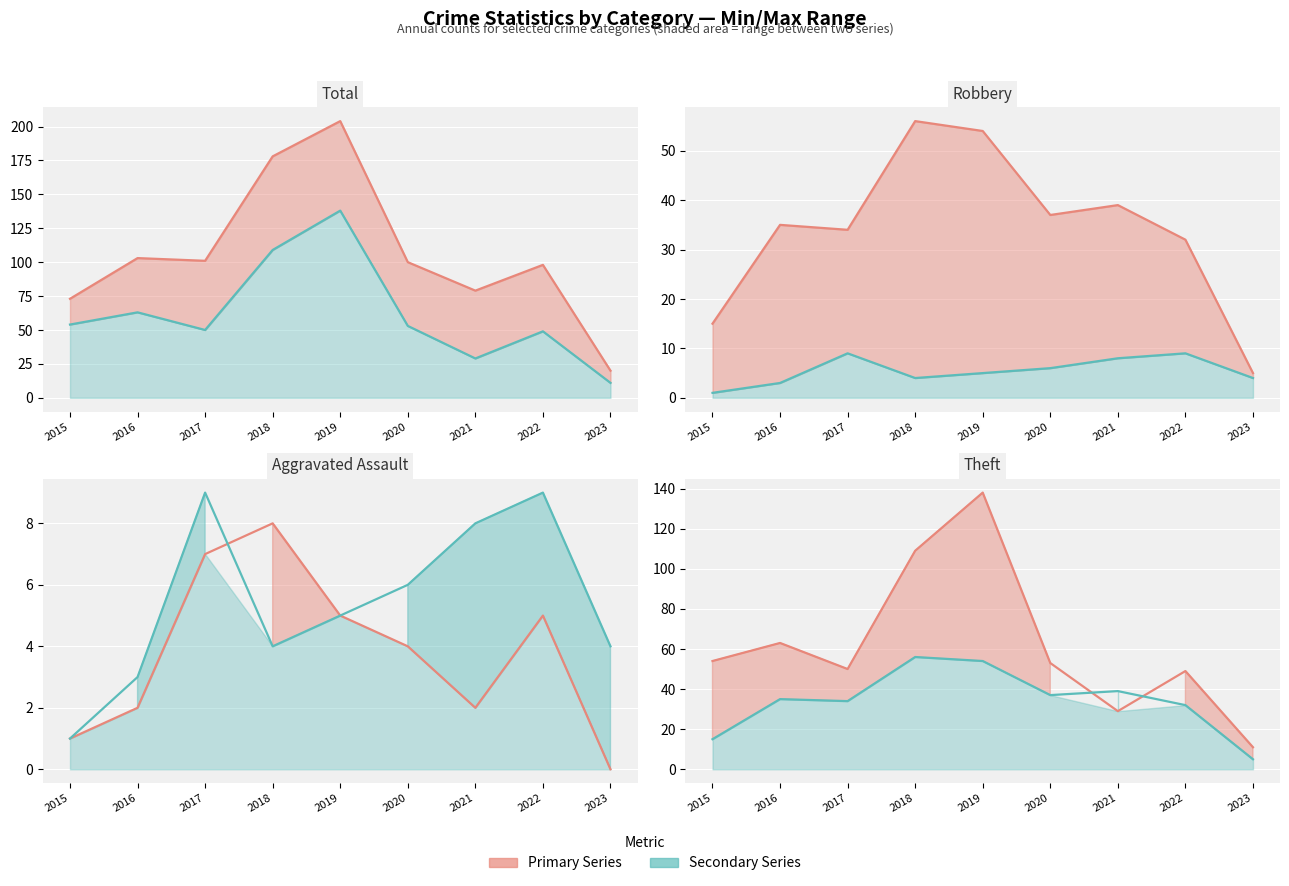

Rank the categories by Theft value from highest to lowest.

2019, 2018, 2016, 2015, 2020, 2017, 2022, 2021, 2023